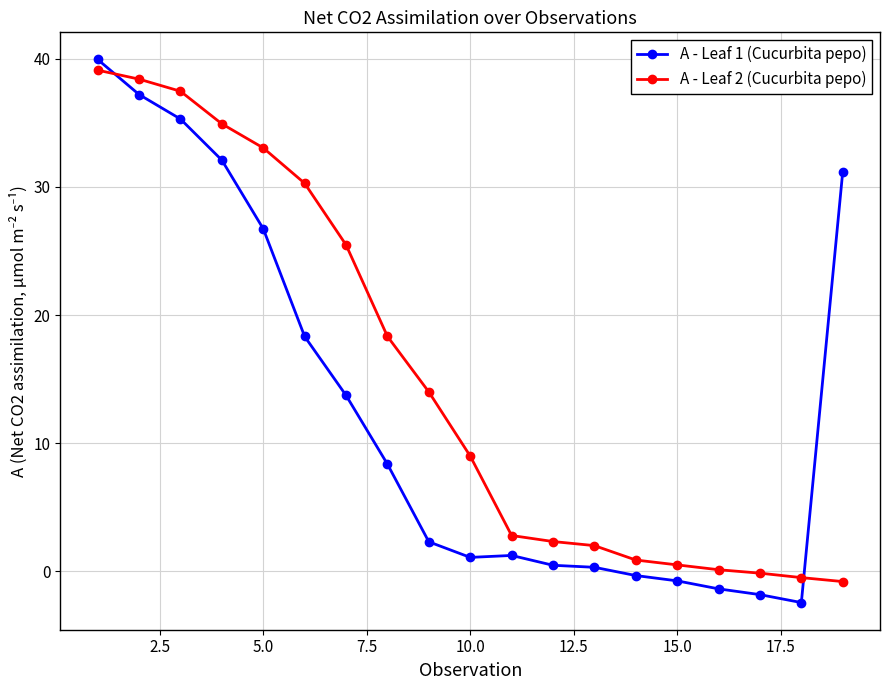

What is the average value of the A - Leaf 2 (Cucurbita pepo) series?

15.1